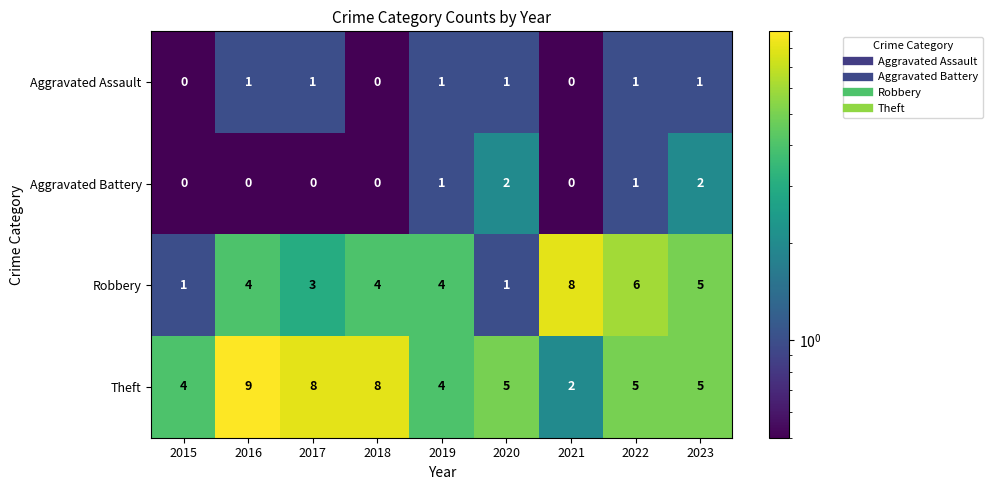

What is the difference between the second highest and minimum values in the Theft series?

6